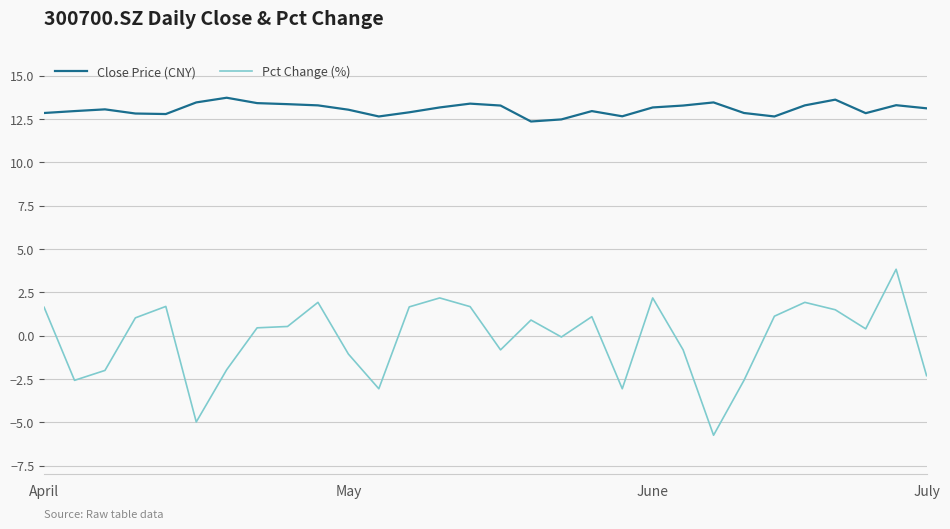

Which series has the widest spread of values?

Pct Change (%)